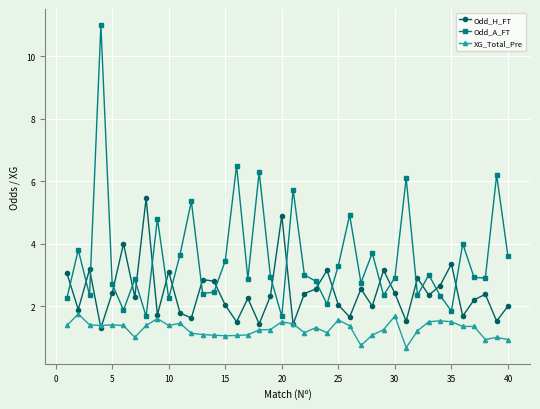

How many data points does each series have?

40